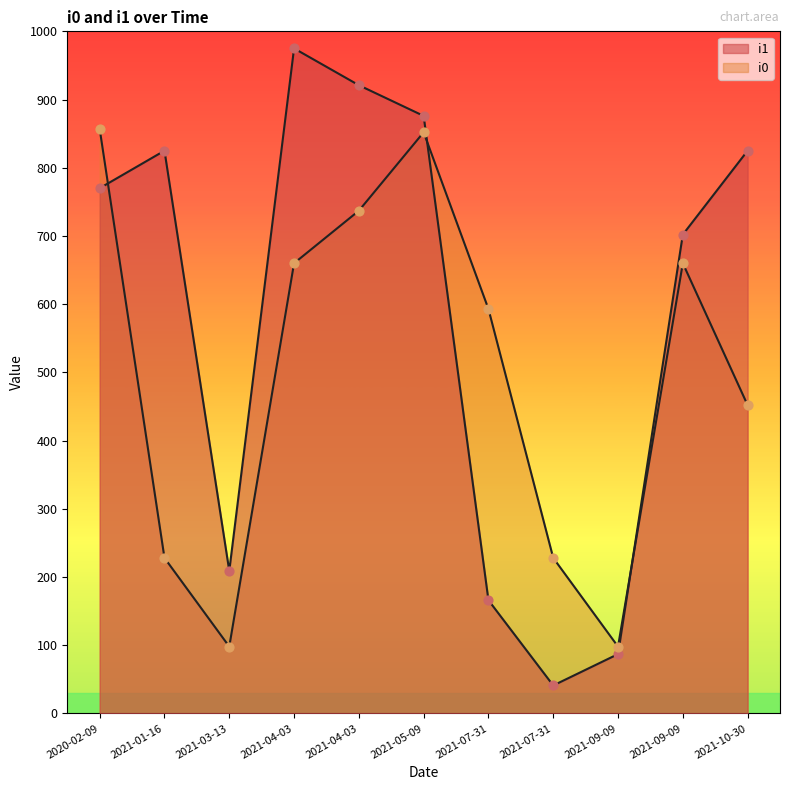

Which series reaches the minimum Y coordinate?

i1